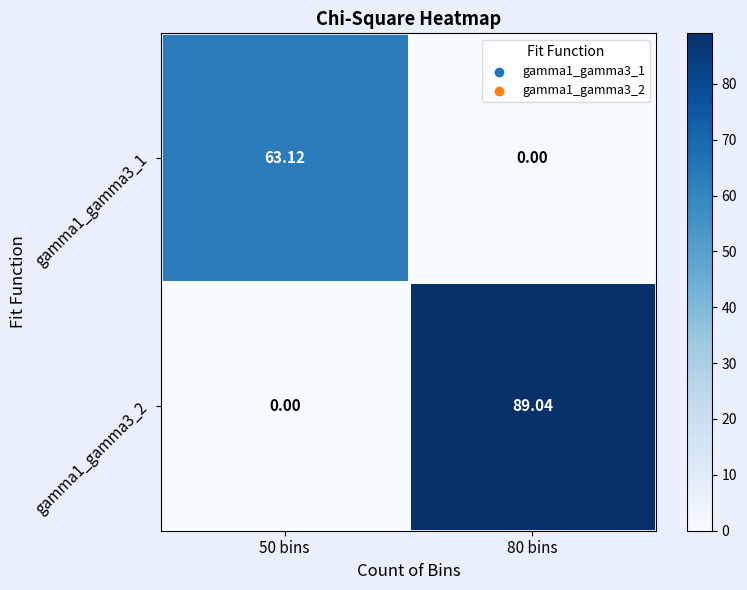

Is the value of gamma1_gamma3_2 at 80 bins greater than the value of gamma1_gamma3_1 at 80 bins?

Yes